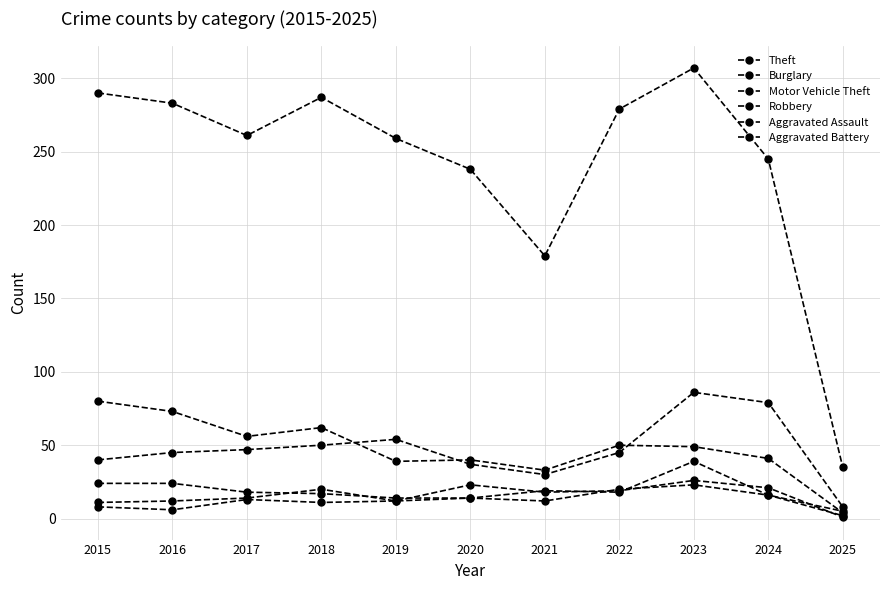

True or false: Burglary has more than 1 interior local peaks.

True